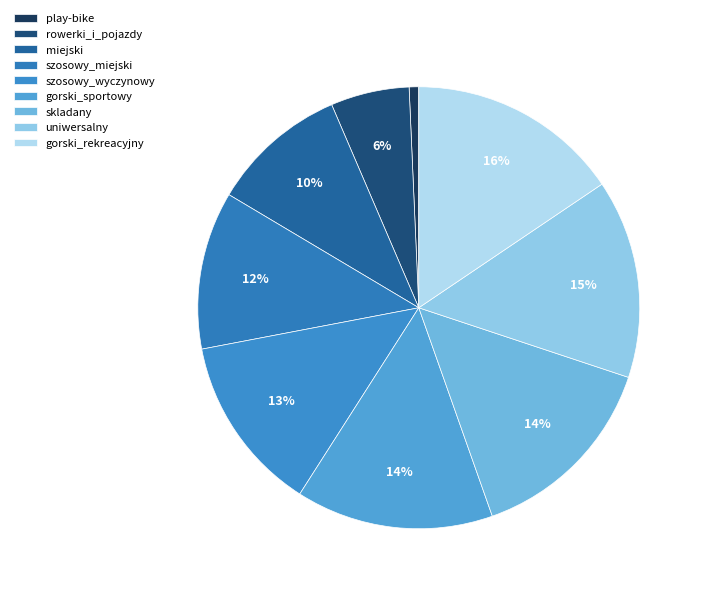

Does gorski_sportowy account for over 50% of the chart?

No